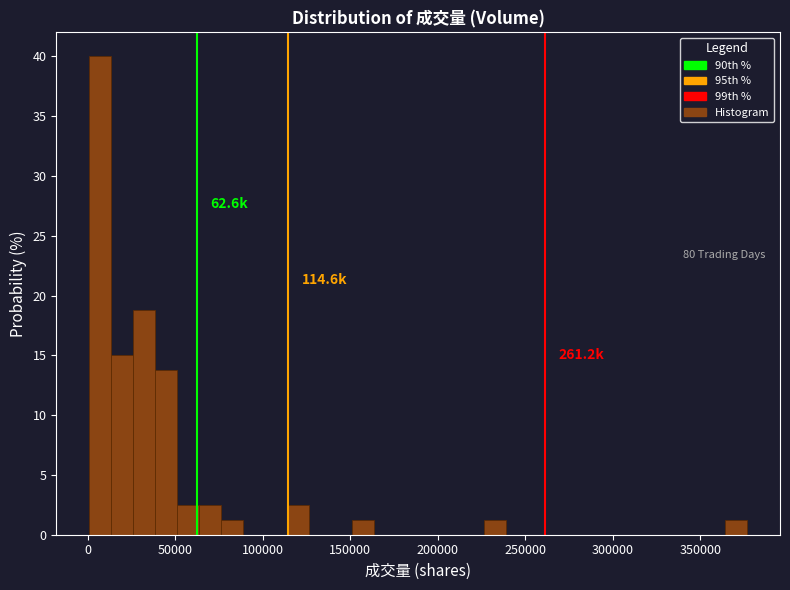

Around what value on the x-axis is the tallest bar? Give the approximate position of its centre, as read against the axis.

5000